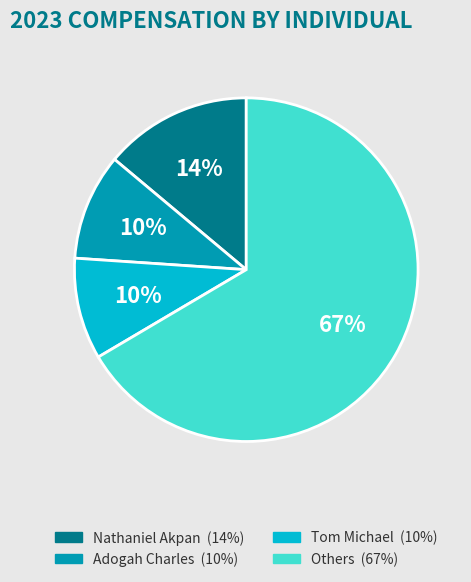

To the nearest percent, what is the average slice percentage?

25%